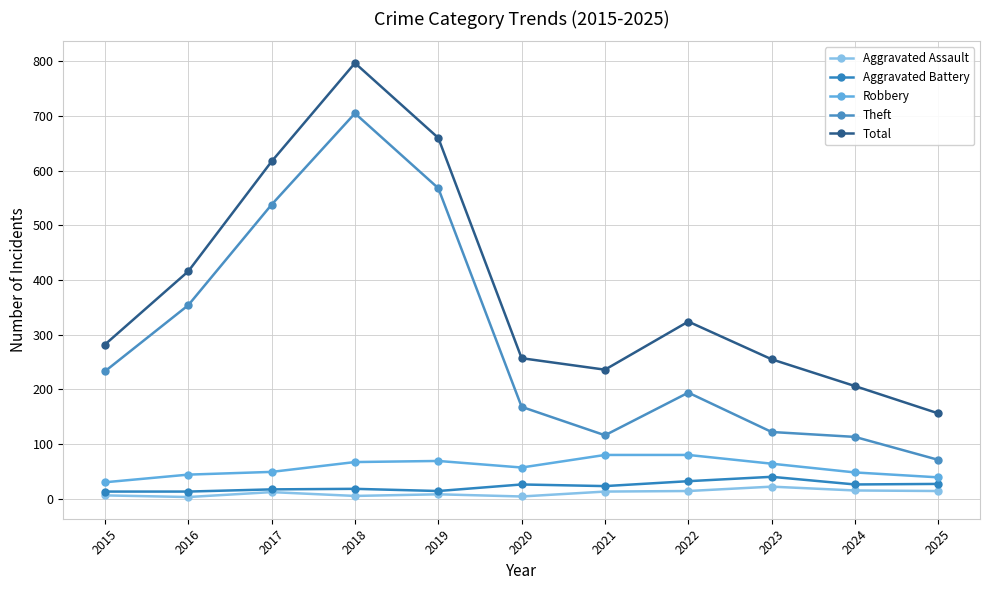

List the labels in order of Robbery value, smallest first.

2015, 2025, 2016, 2024, 2017, 2020, 2023, 2018, 2019, 2021, 2022